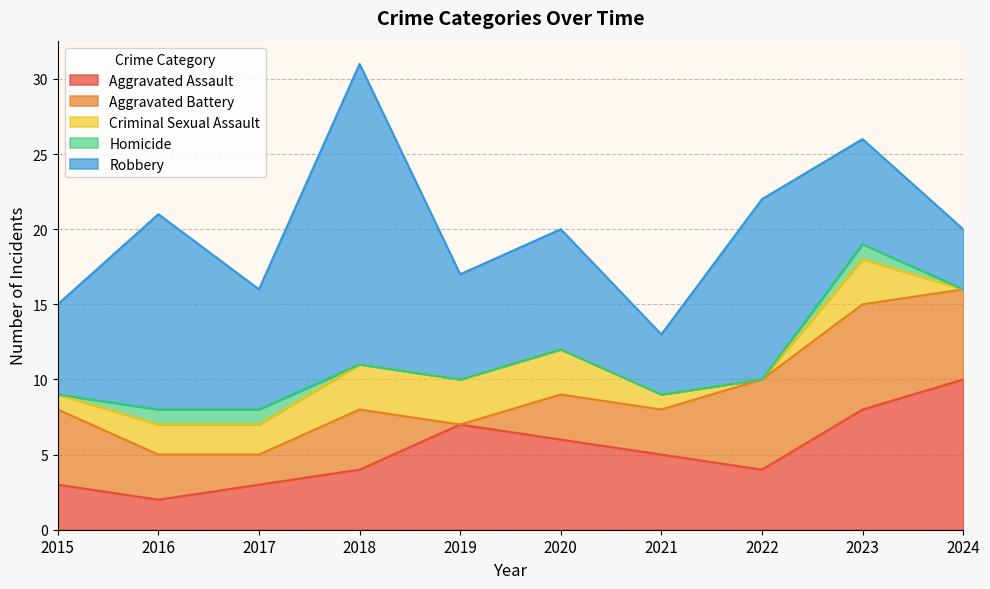

The Homicide series shows 1 at 2021. True or false?

False